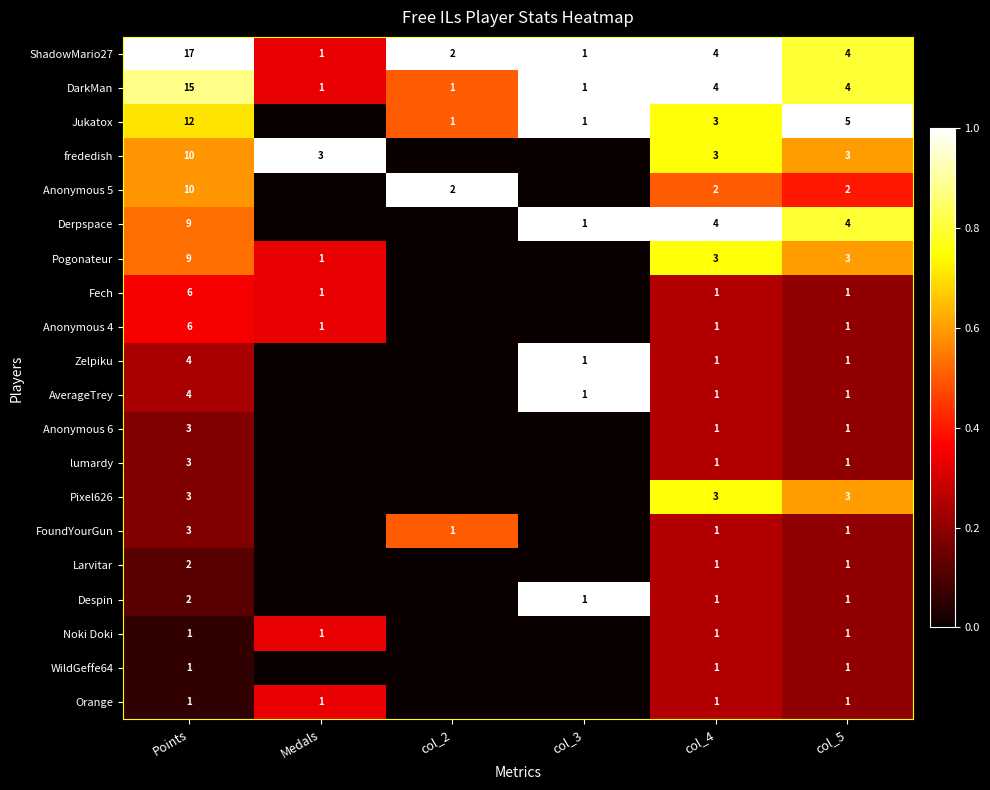

What is the total value across all series at col_3?

7.0